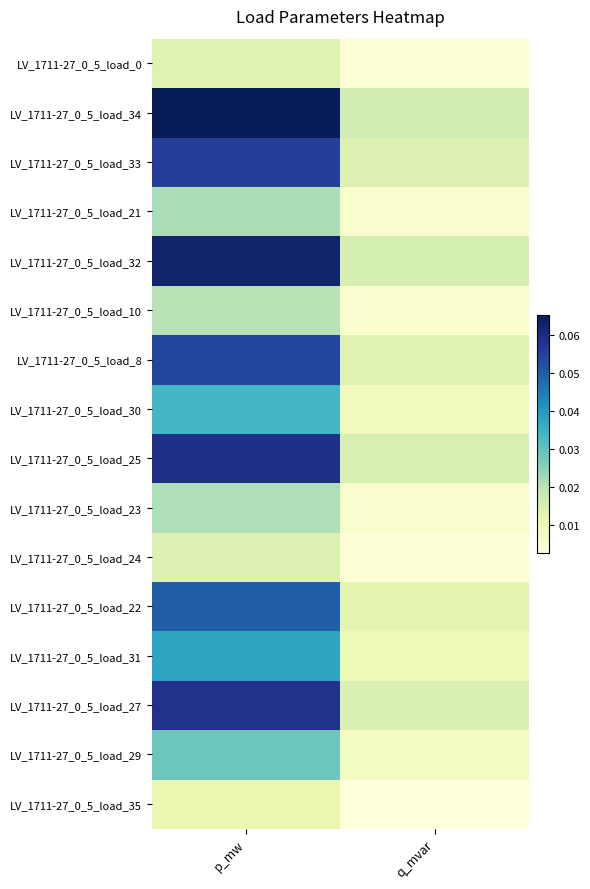

Reading right to left, what are all the values shown in this chart?

LV_1711-27_0_5_load_0: q_mvar=0.0	p_mw=0.0
LV_1711-27_0_5_load_34: q_mvar=0.0	p_mw=0.1
LV_1711-27_0_5_load_33: q_mvar=0.0	p_mw=0.1
LV_1711-27_0_5_load_21: q_mvar=0.0	p_mw=0.0
LV_1711-27_0_5_load_32: q_mvar=0.0	p_mw=0.1
LV_1711-27_0_5_load_10: q_mvar=0.0	p_mw=0.0
LV_1711-27_0_5_load_8: q_mvar=0.0	p_mw=0.1
LV_1711-27_0_5_load_30: q_mvar=0.0	p_mw=0.0
LV_1711-27_0_5_load_25: q_mvar=0.0	p_mw=0.1
LV_1711-27_0_5_load_23: q_mvar=0.0	p_mw=0.0
LV_1711-27_0_5_load_24: q_mvar=0.0	p_mw=0.0
LV_1711-27_0_5_load_22: q_mvar=0.0	p_mw=0.0
LV_1711-27_0_5_load_31: q_mvar=0.0	p_mw=0.0
LV_1711-27_0_5_load_27: q_mvar=0.0	p_mw=0.1
LV_1711-27_0_5_load_29: q_mvar=0.0	p_mw=0.0
LV_1711-27_0_5_load_35: q_mvar=0.0	p_mw=0.0